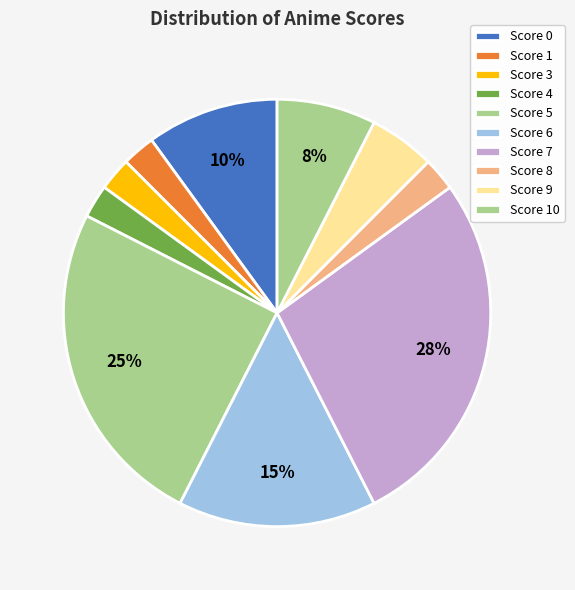

How many segments does this pie chart have?

10